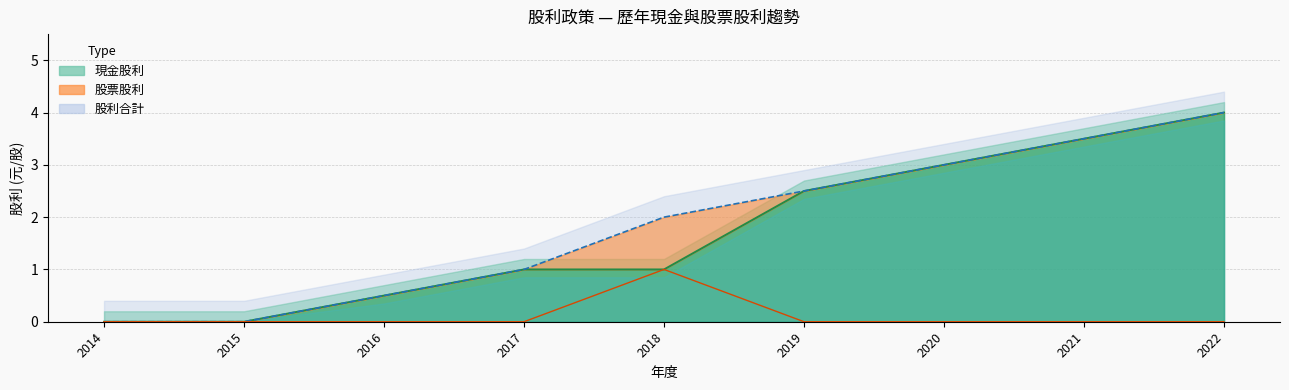

At how many categories does at least one series exceed 2?

4